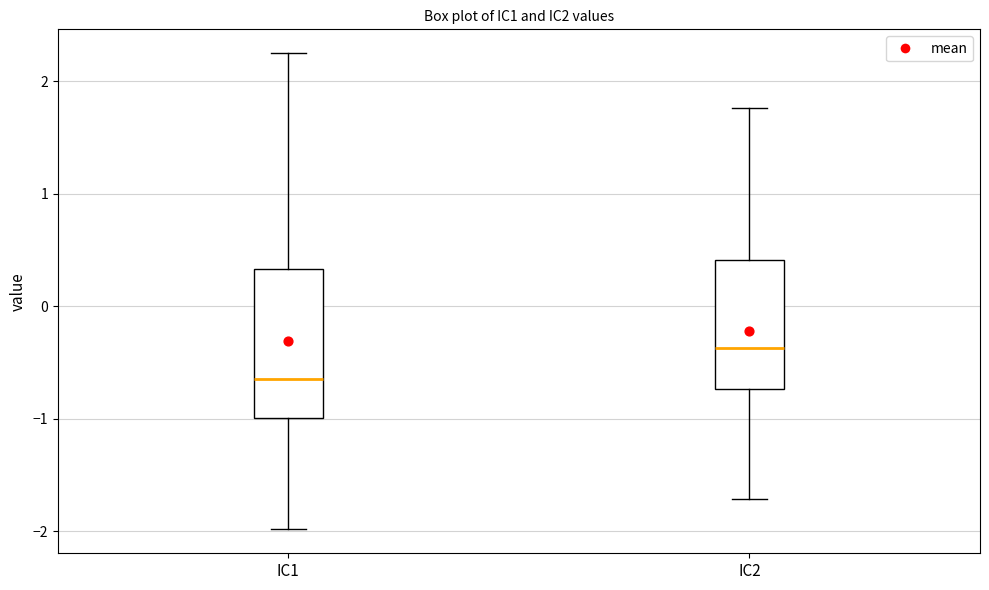

Where does the median line of the box for IC2 sit on the y-axis? The values are not printed on the chart, so give them approximately, as read against the axis.

-0.4